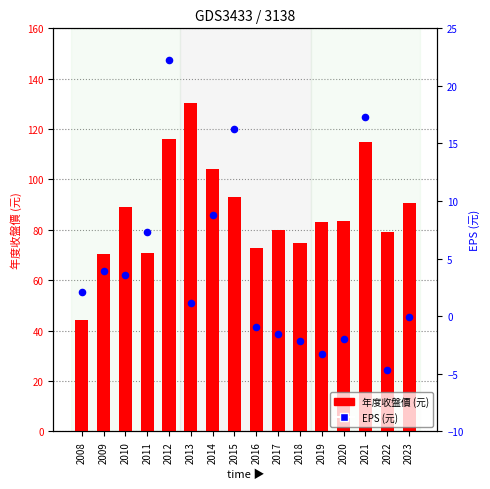

At how many categories does at least one series exceed 82?

9